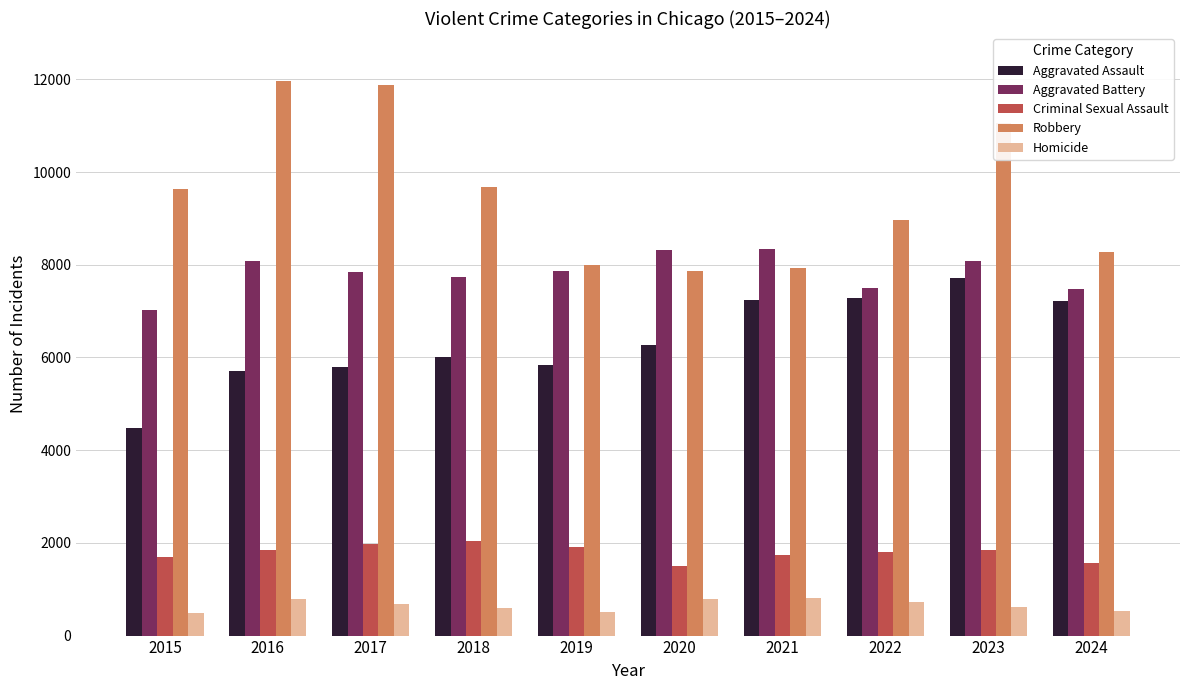

What is the sum of the Homicide values at 2018 and 2019?

1087